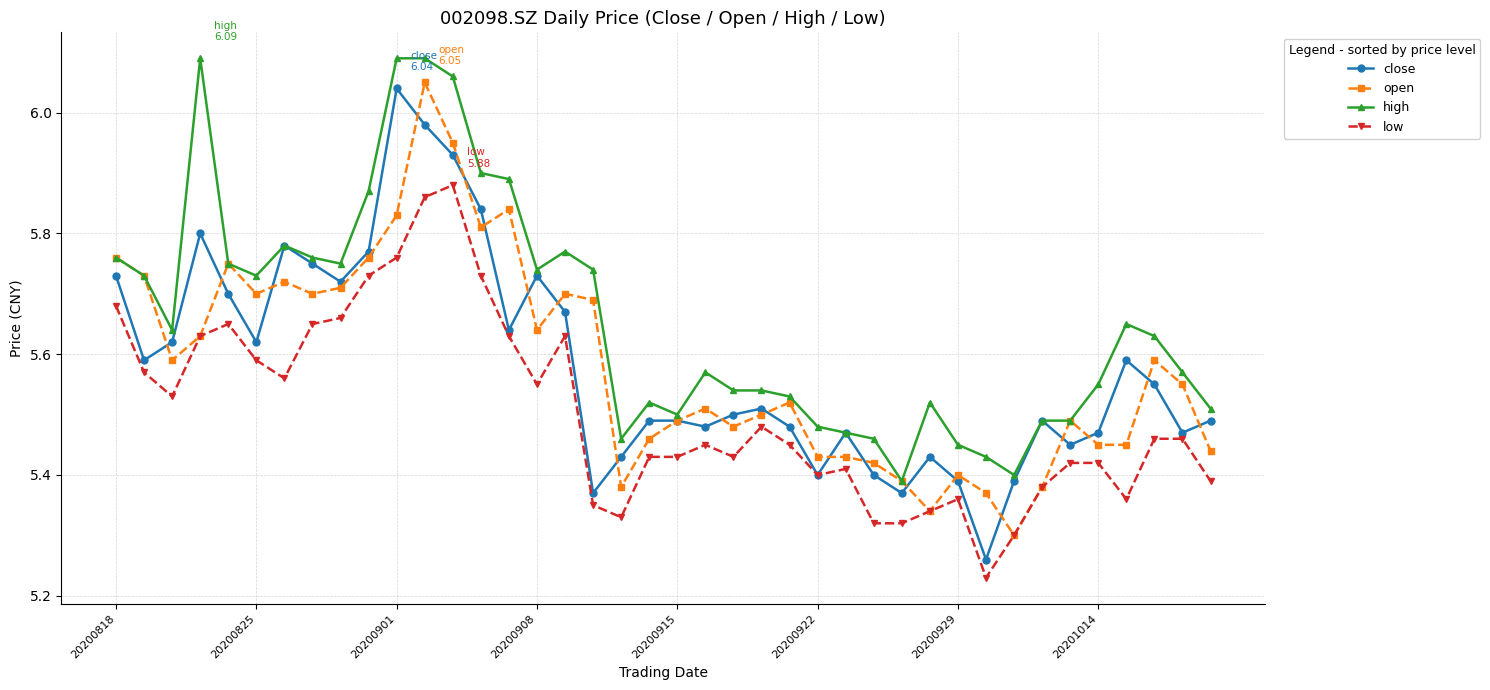

Count the low values in the range 5 to 6.

40